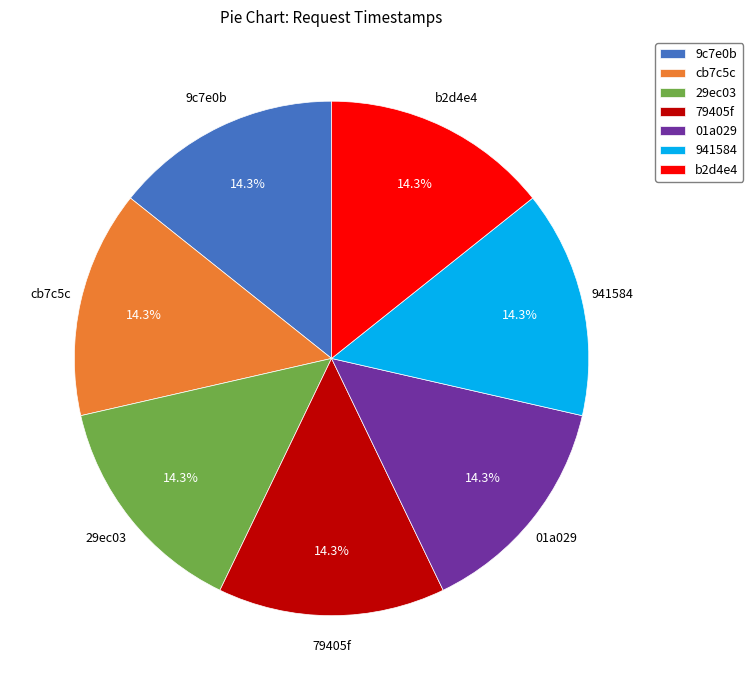

To the nearest percent, what percentage of the pie is 29ec03?

14%